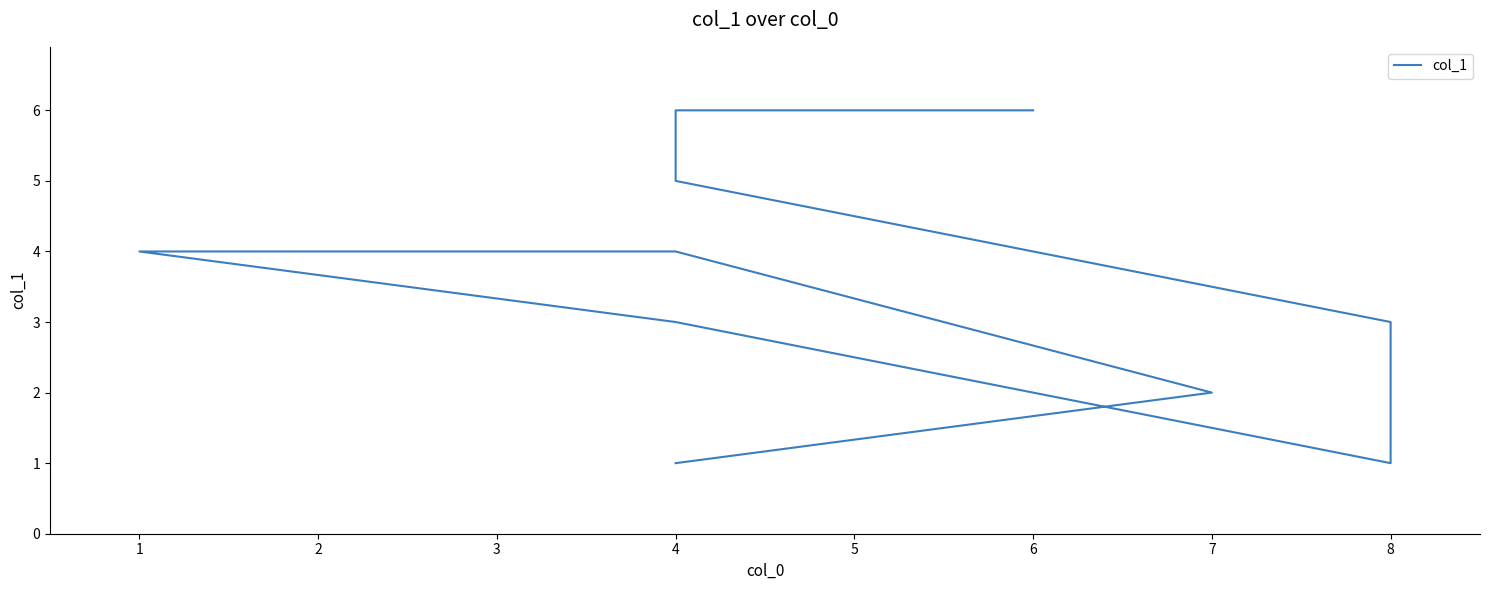

How many data points does each series have?

10